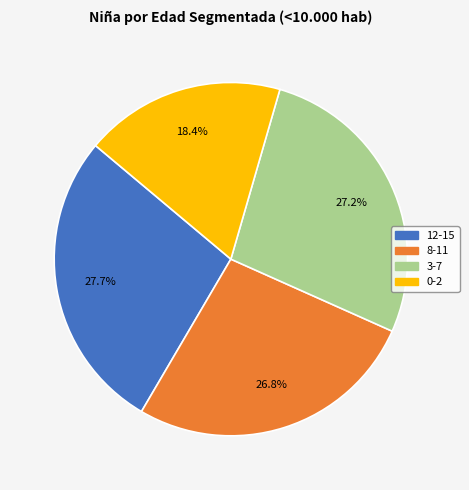

The 0-2 slice represents 18% of the pie. True or false?

True